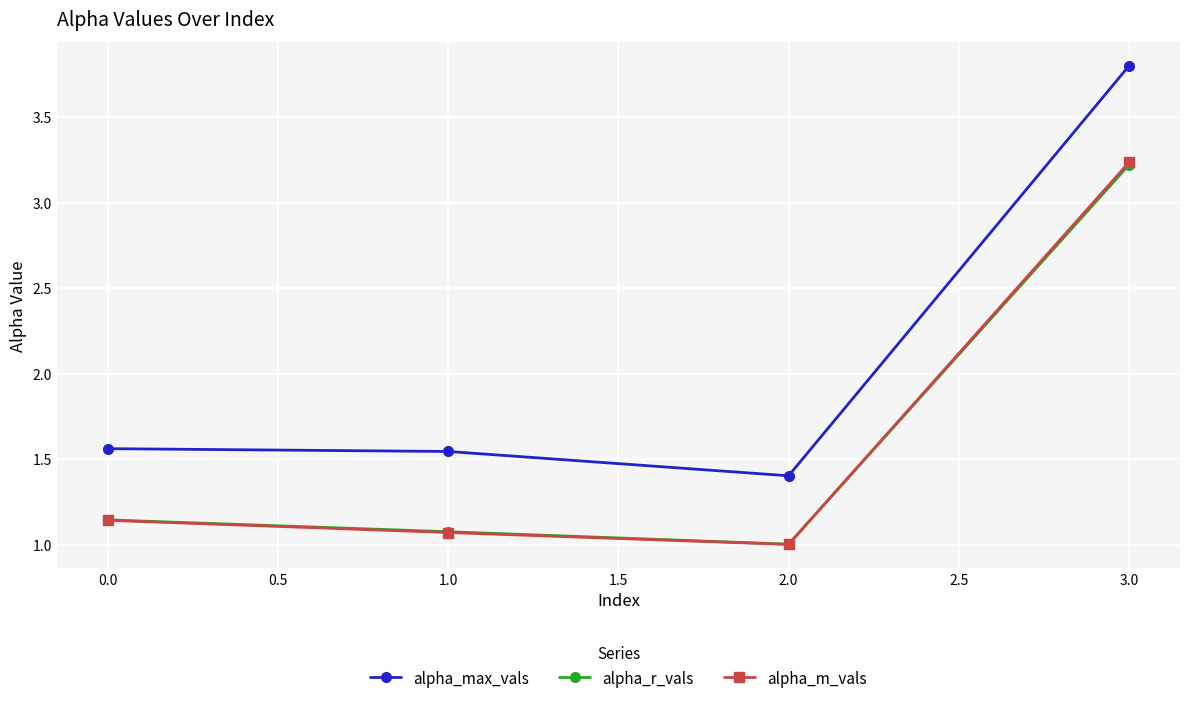

At which category does the chart reach its minimum across all series?

2.0